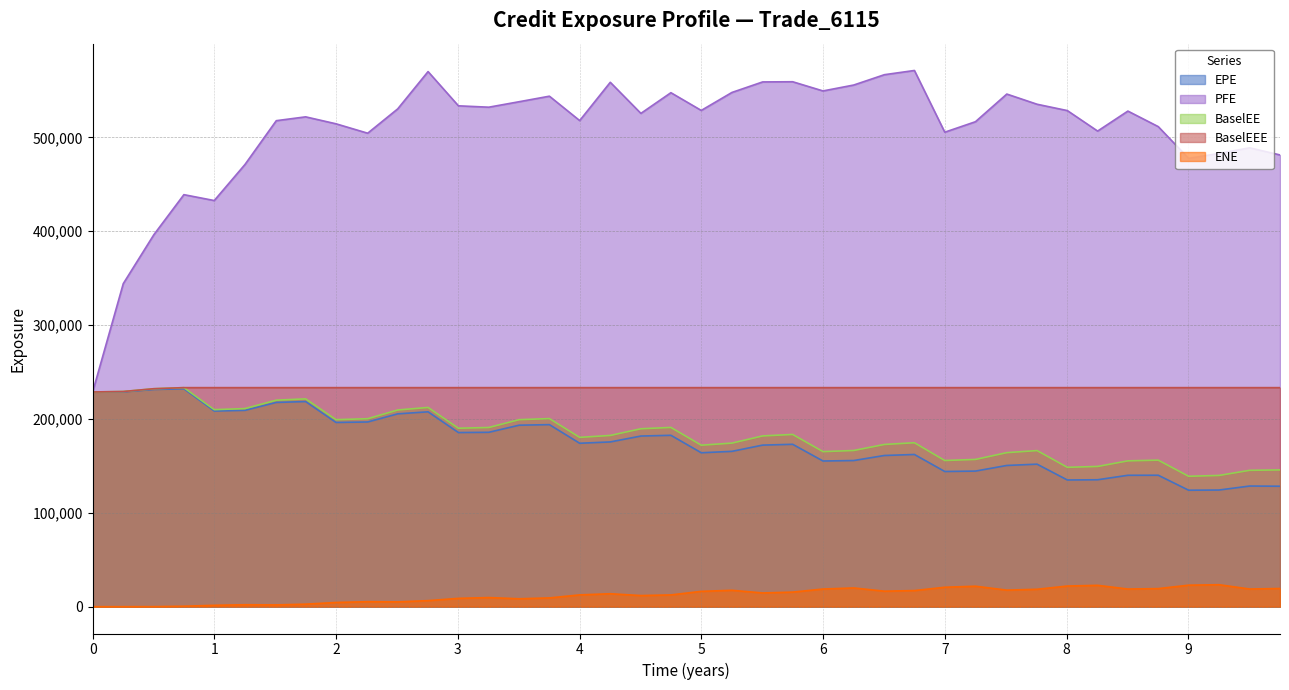

What is the label of the 32nd point from the left?

7.75683